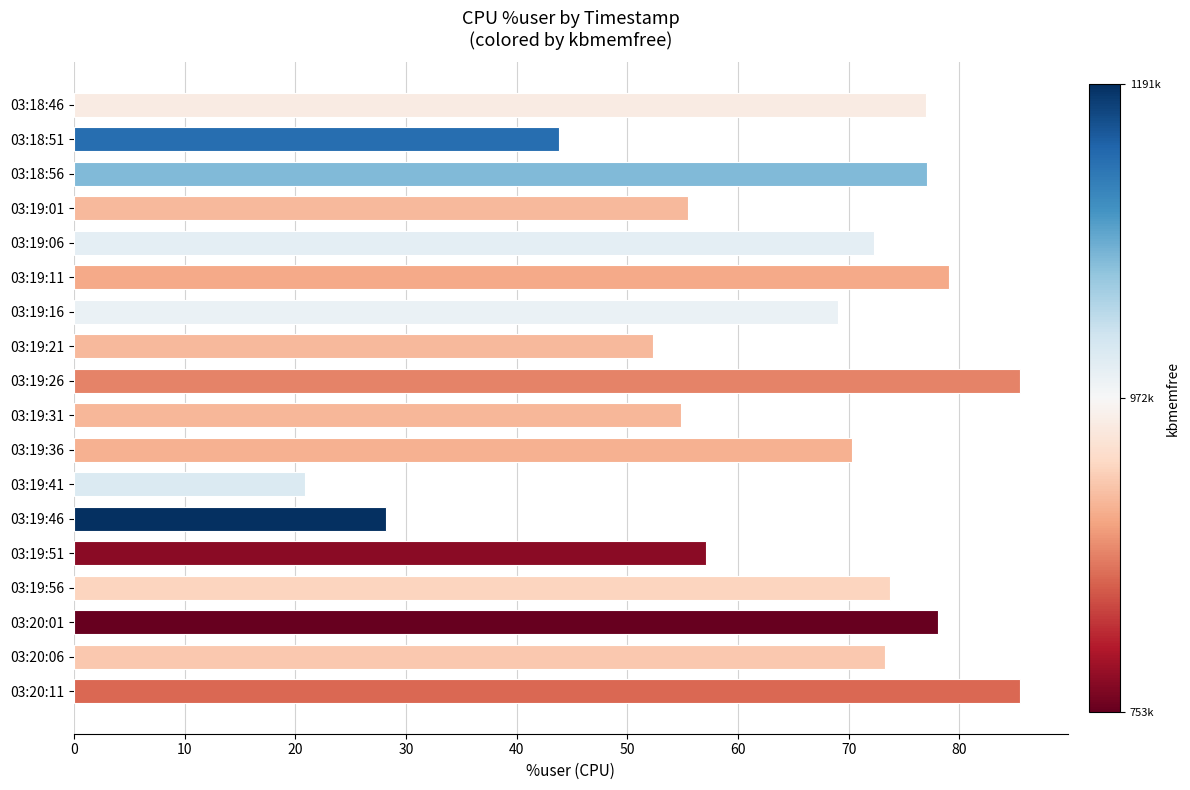

Which has a higher value, 03:18:56 or 03:19:36?

03:18:56